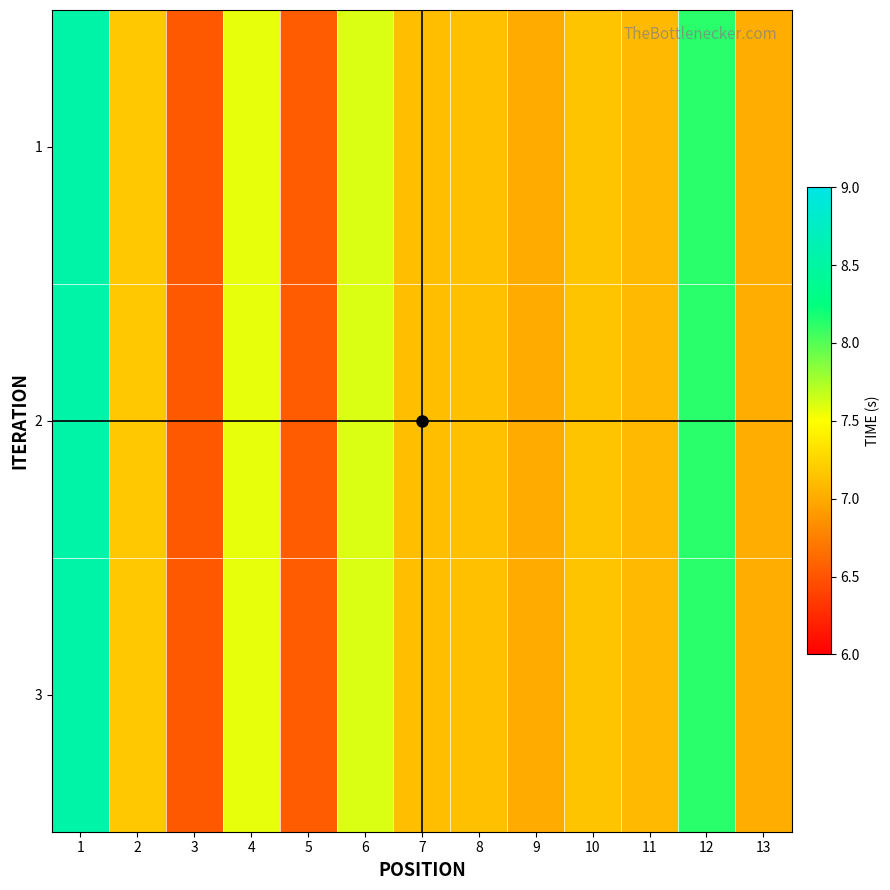

List the series in order of their peak value, highest first.

1, 2, 3